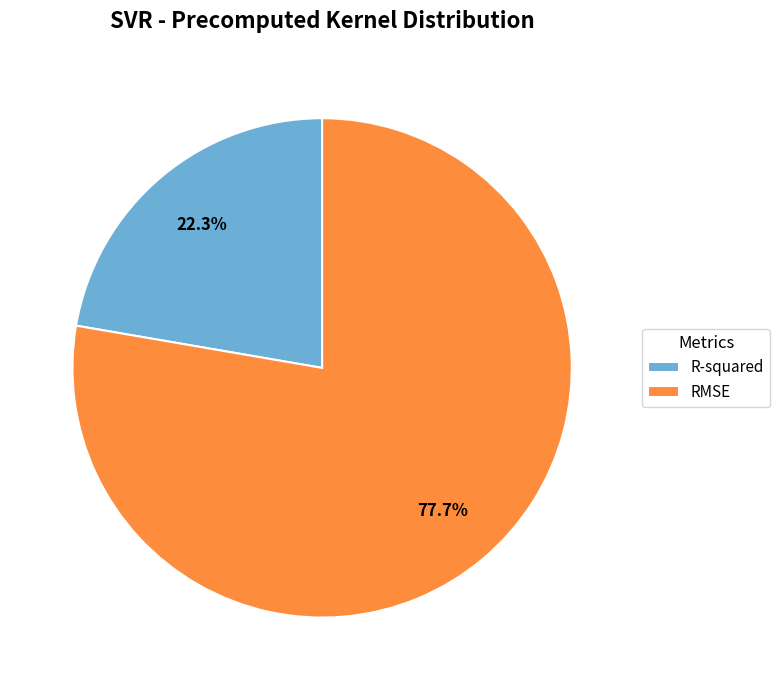

What percentage is the R-squared slice, to the nearest percent?

22%